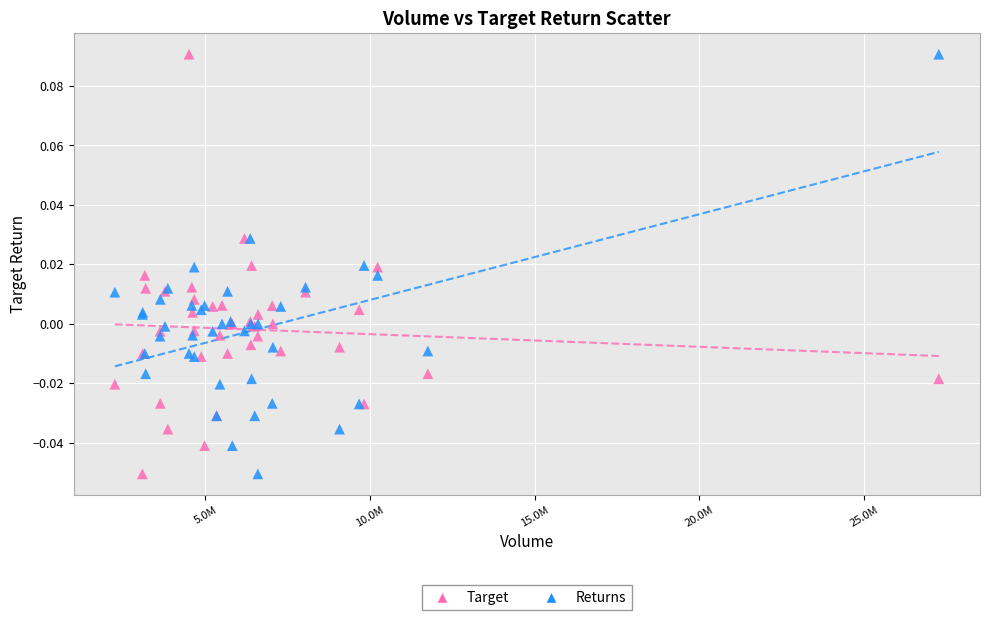

What is the X range (max minus min) for the scatter plot?

25013900.0